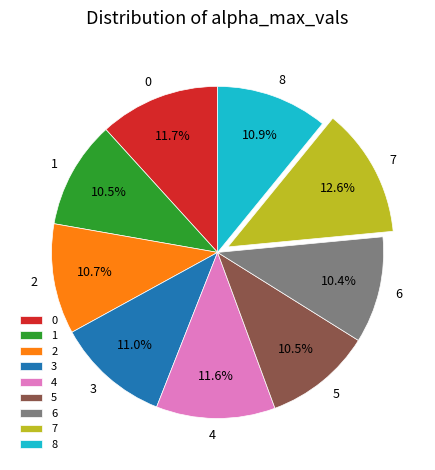

What percentage is NOT represented by 0?

88.3%